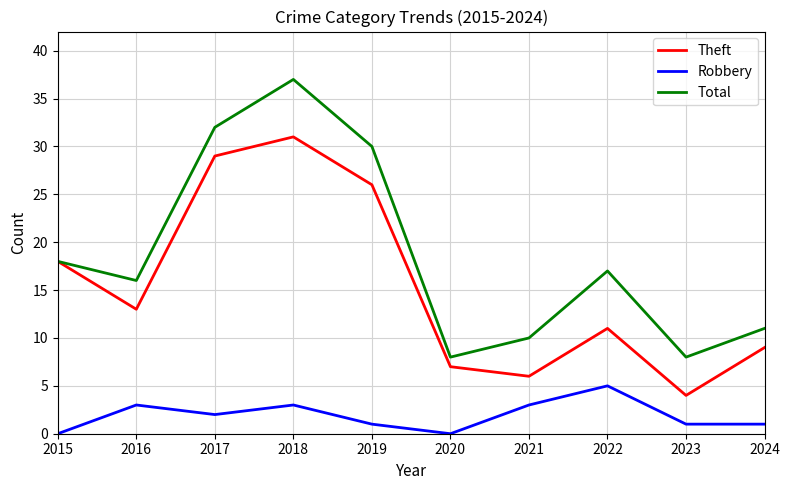

How many interior local valleys does the Total series have?

3